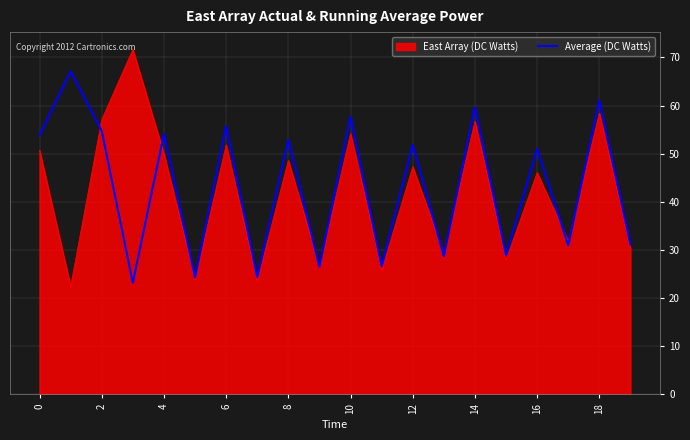

Rank the series by their maximum value, from highest to lowest.

East Array (DC Watts), Average (DC Watts)